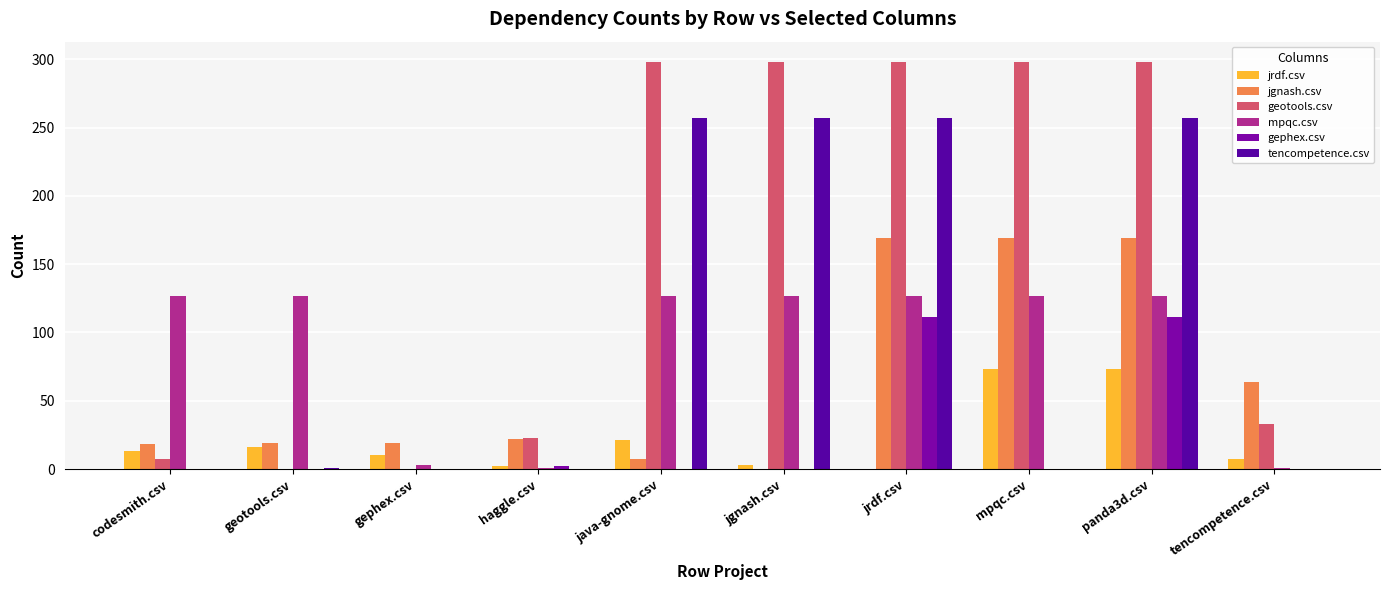

How many groups of bars are there?

10